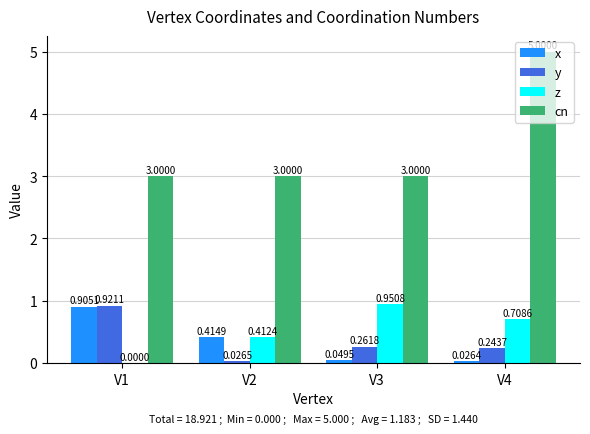

Between V1 and V4, which series saw the biggest shift?

cn